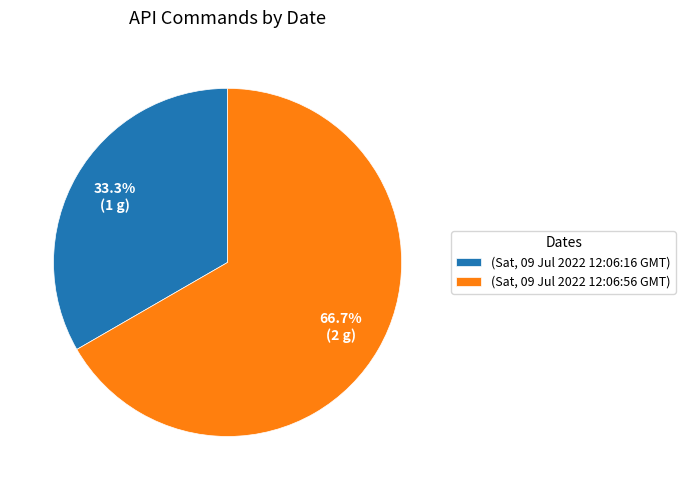

To the nearest percent, what is the difference between the largest and smallest slice percentages?

33%